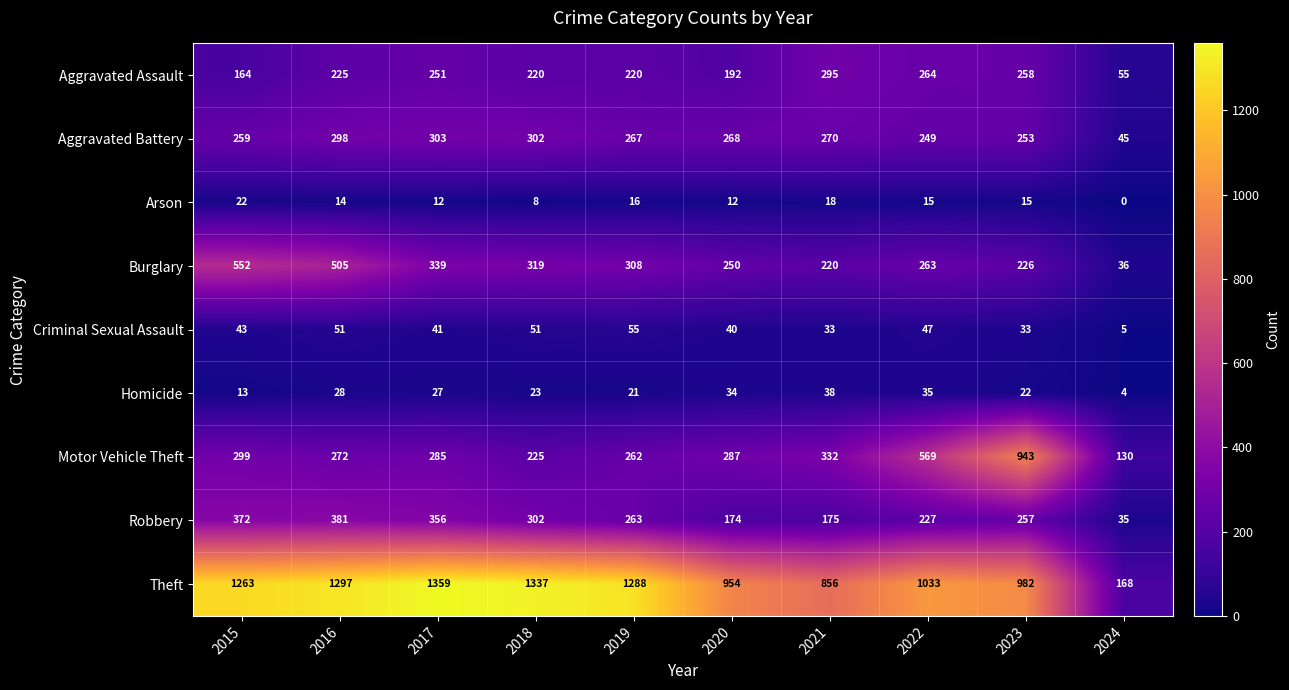

At which category does the chart reach its peak across all series?

2017